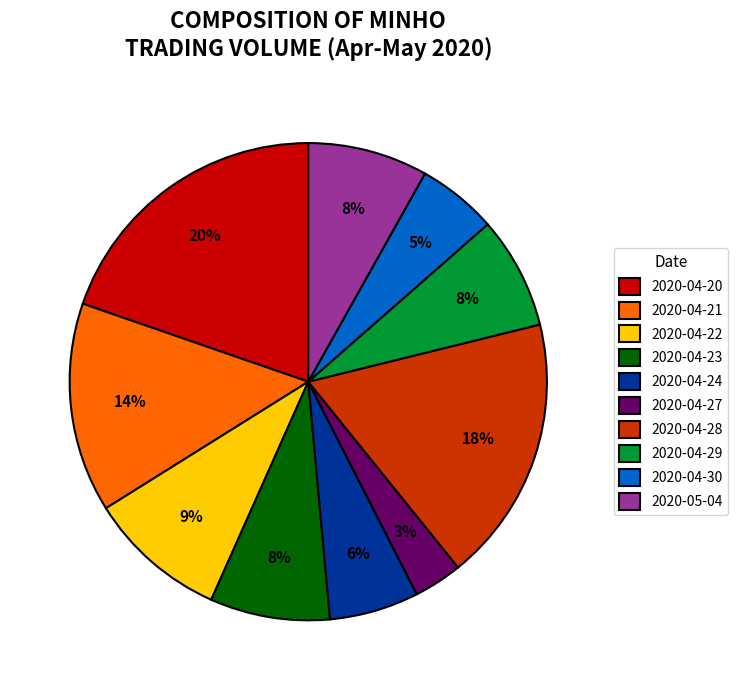

Which slice is the largest?

2020-04-20